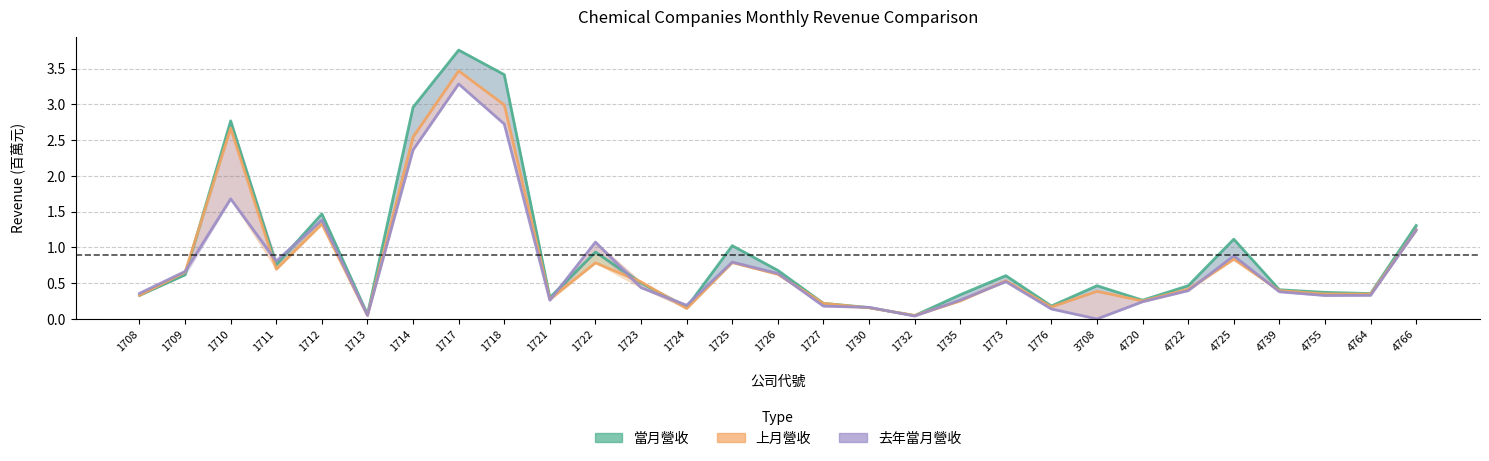

Which series changed the most between 1730 and 4764?

當月營收